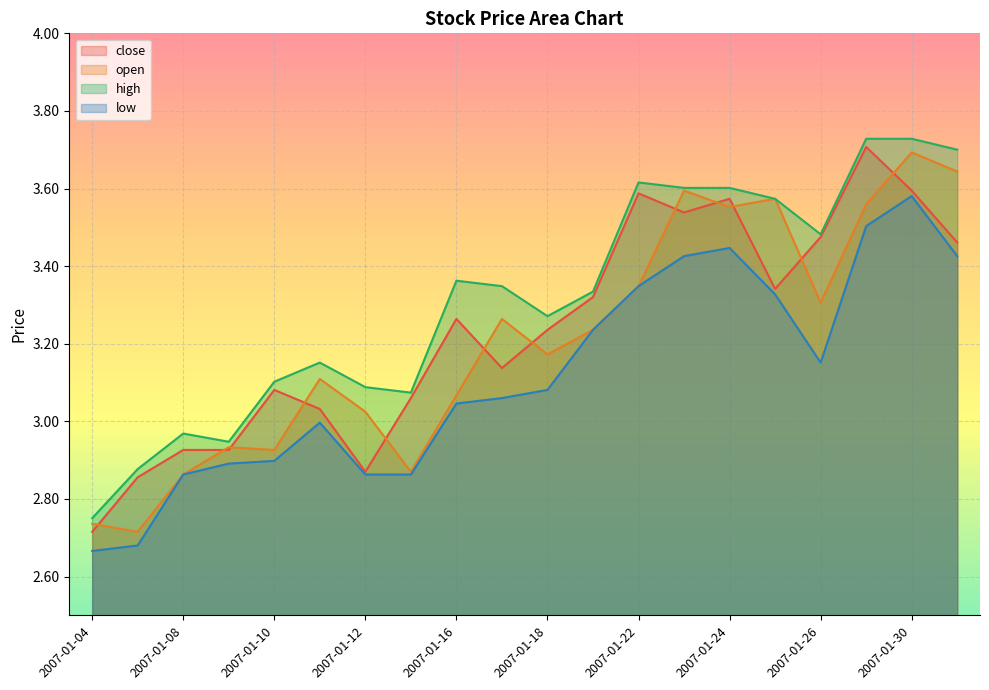

What is the highest value of the low series?

3.6